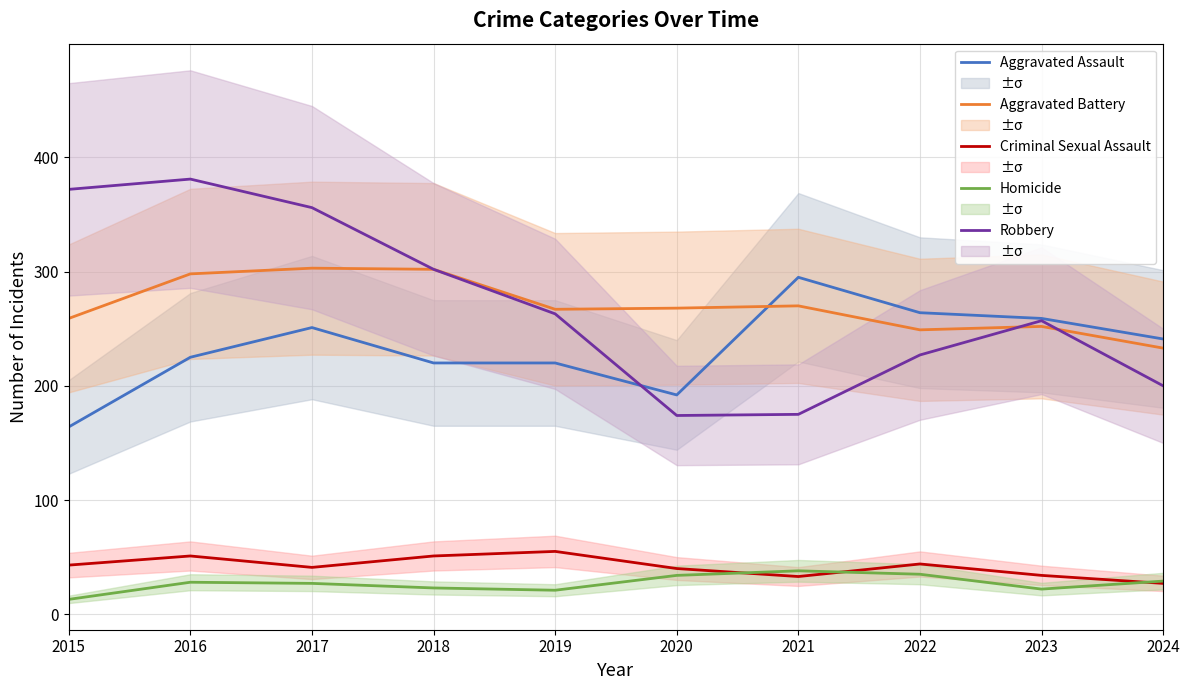

Which label corresponds to the largest value in the chart?

2016